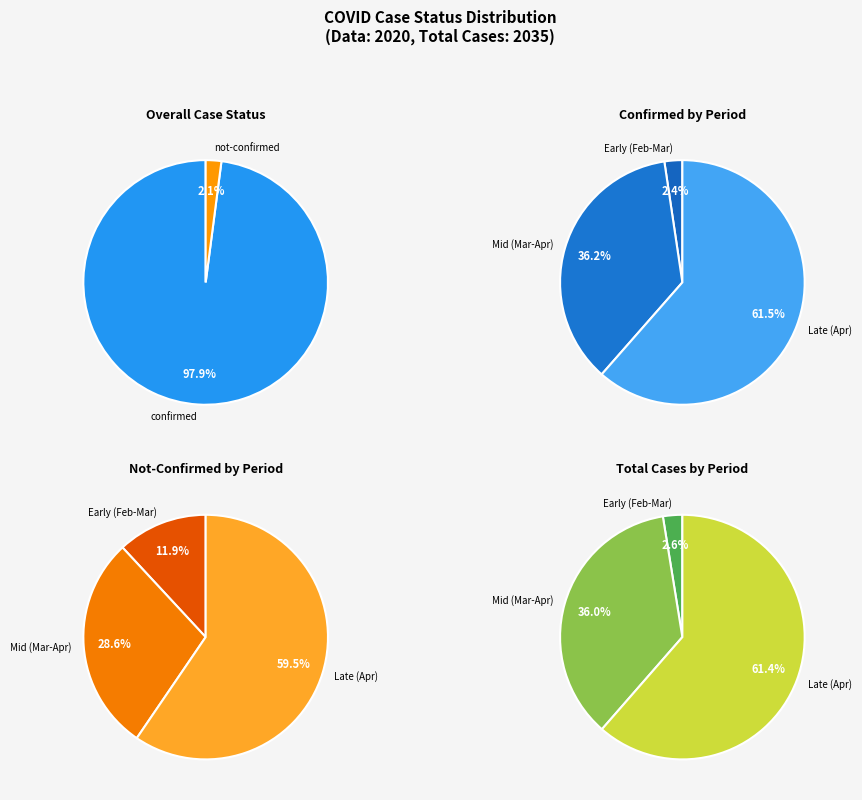

To the nearest percent, what portion does 22 represent?

2%